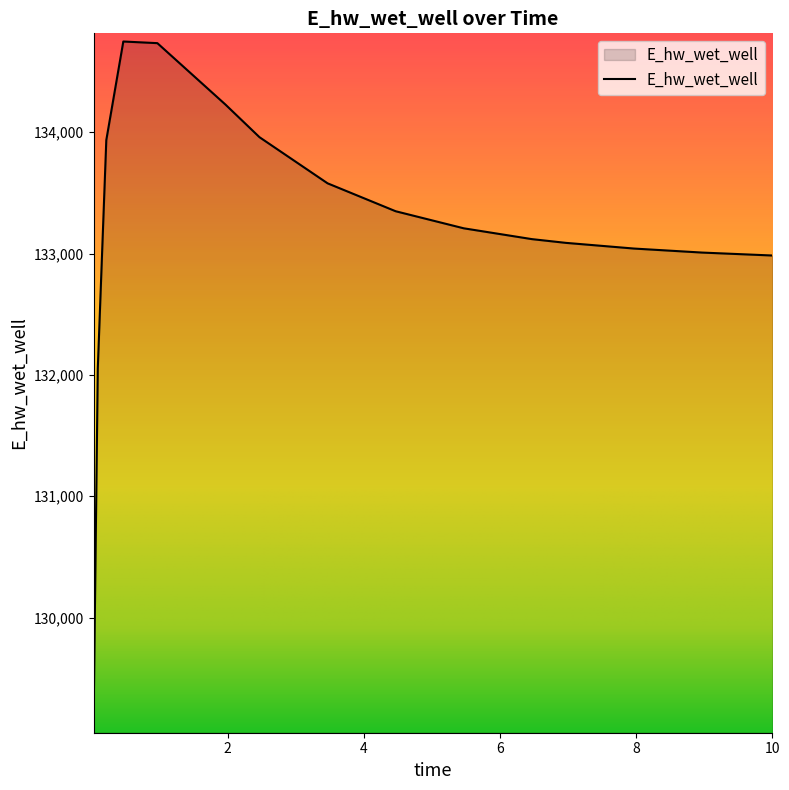

What is the smallest value displayed?

129115.1